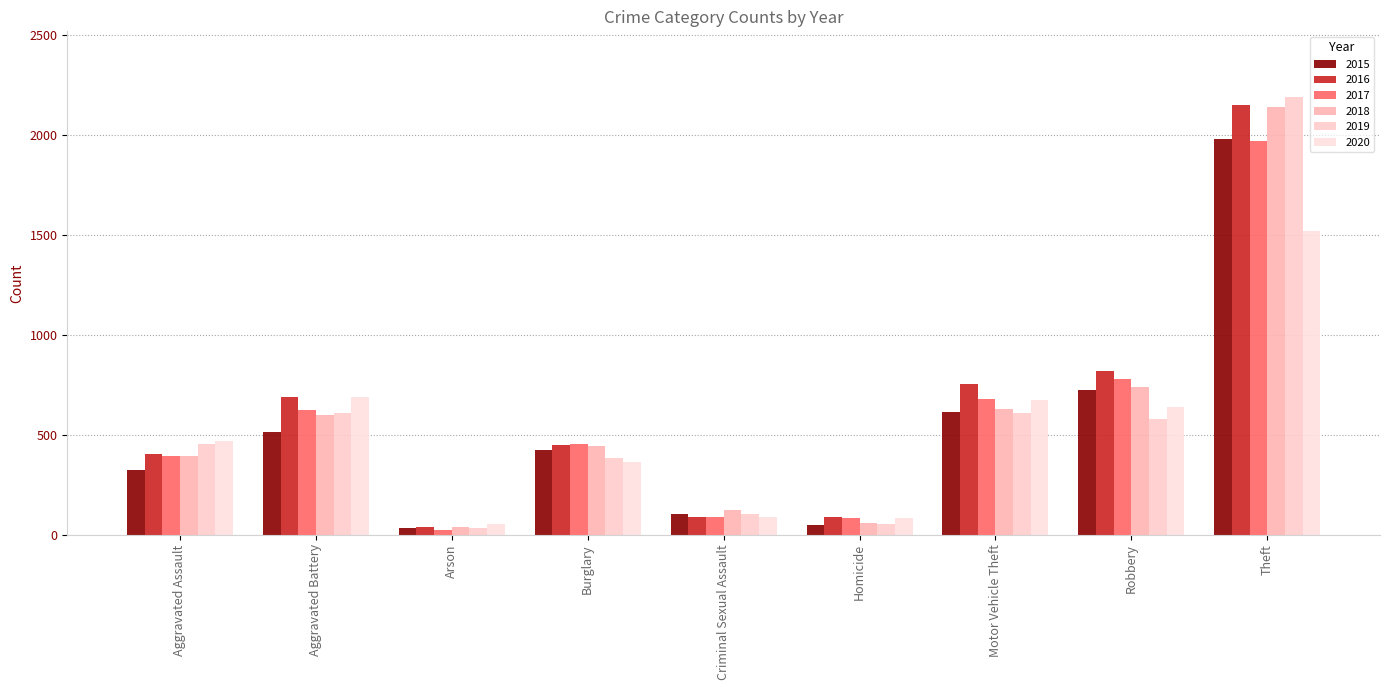

Which series changed the most between Aggravated Assault and Homicide?

2019